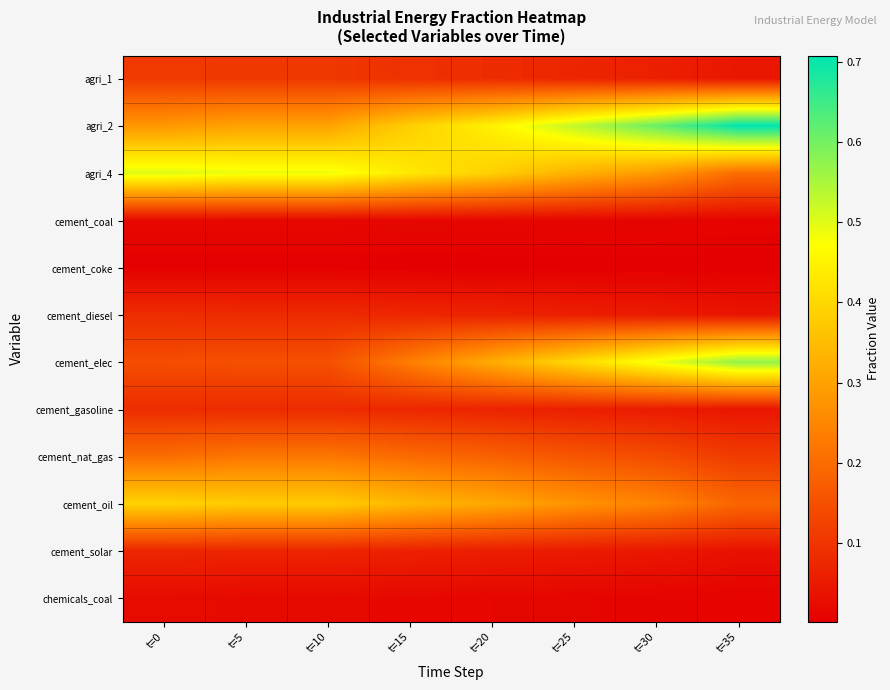

What is the total value across all series at t=5?

1.9